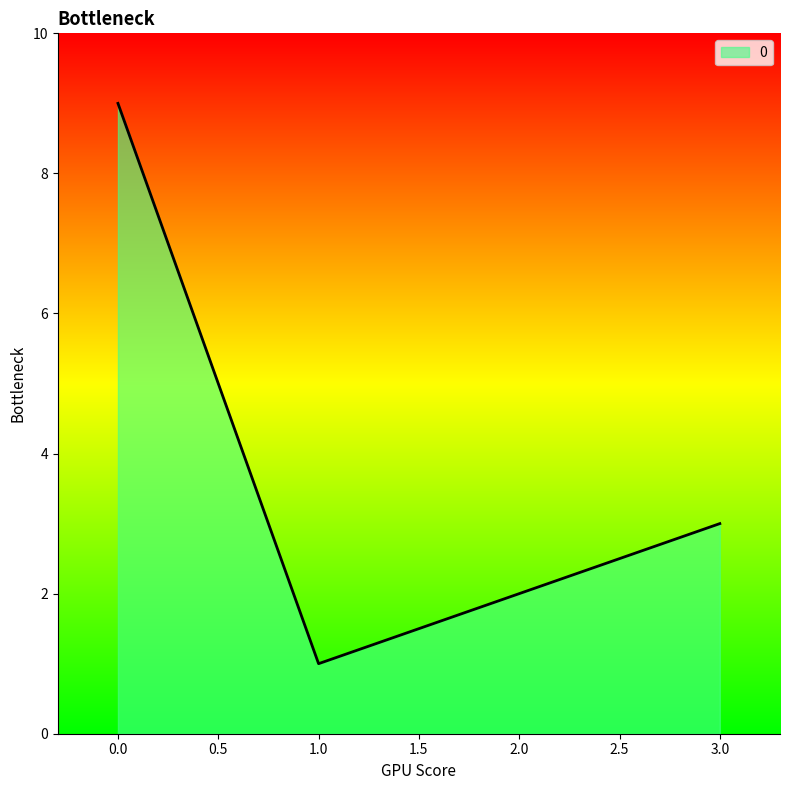

Where is the data nearest to the value 5?

3.0